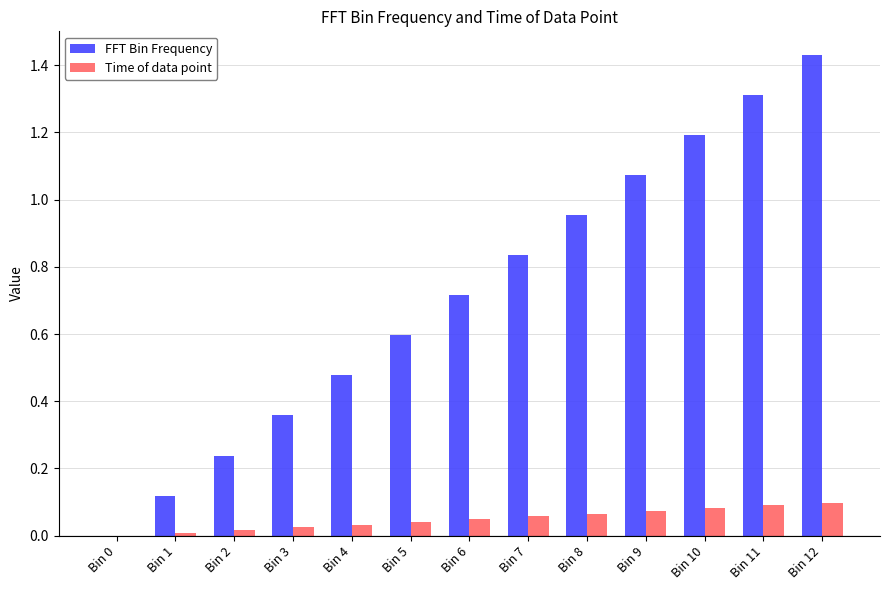

Does the chart contain stacked bars?

No